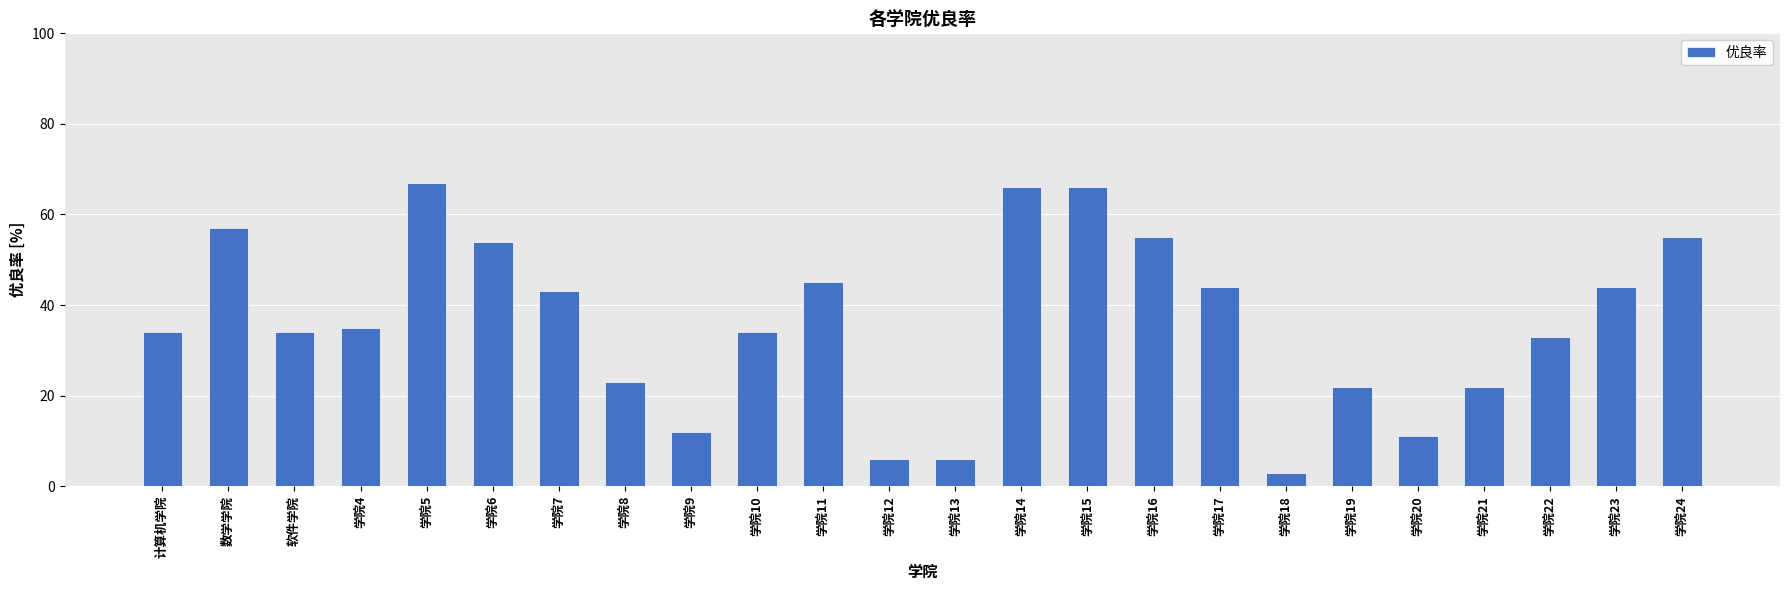

What is the sum of all values?

871